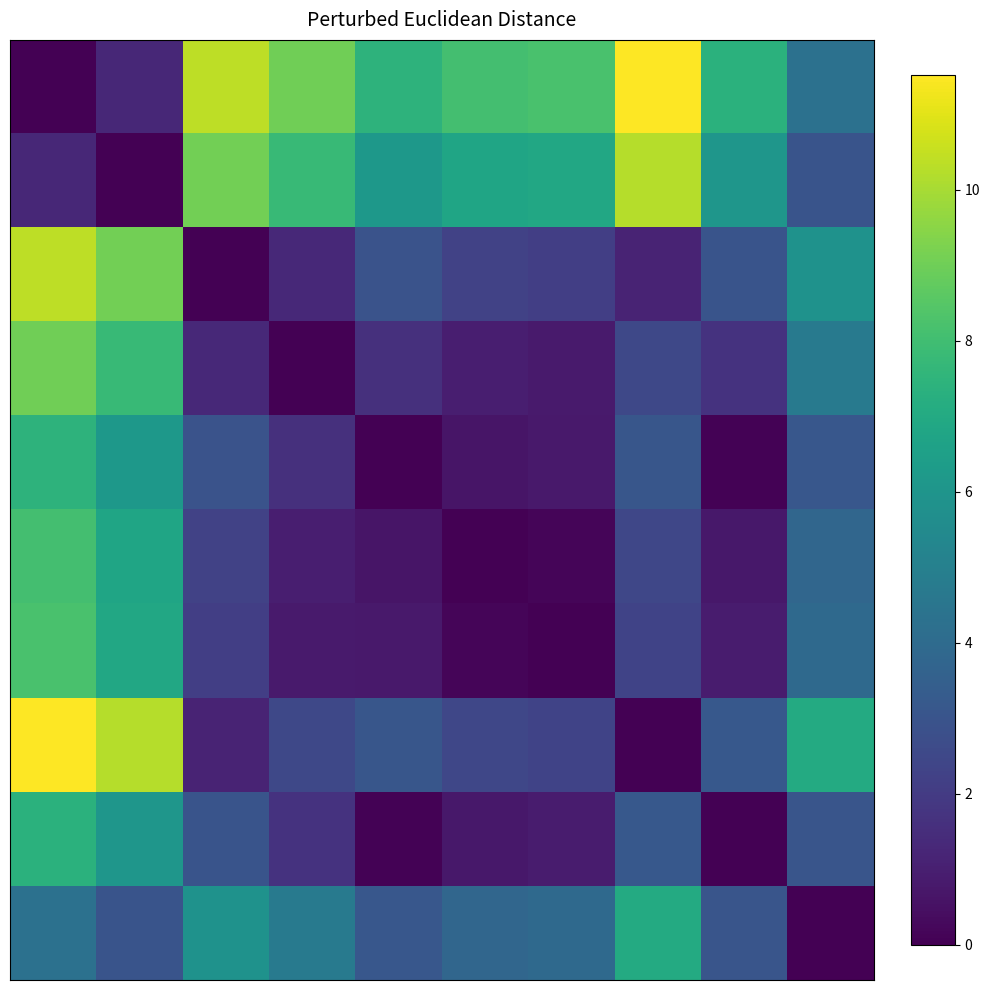

Count the number of data series in this chart.

10